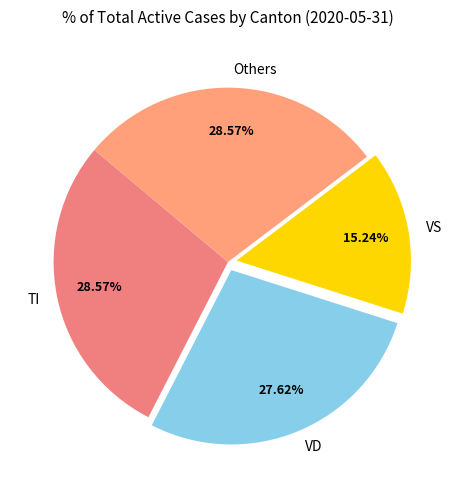

How many slices are in this pie chart?

4